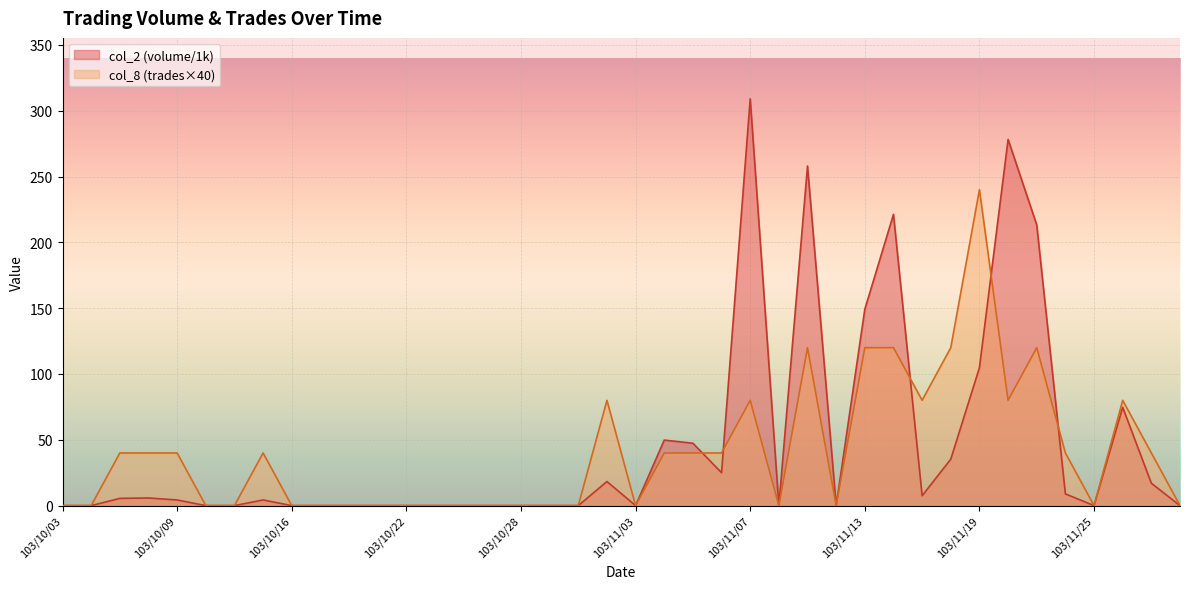

At which category does col_2 reach its first local valley?

103/11/03